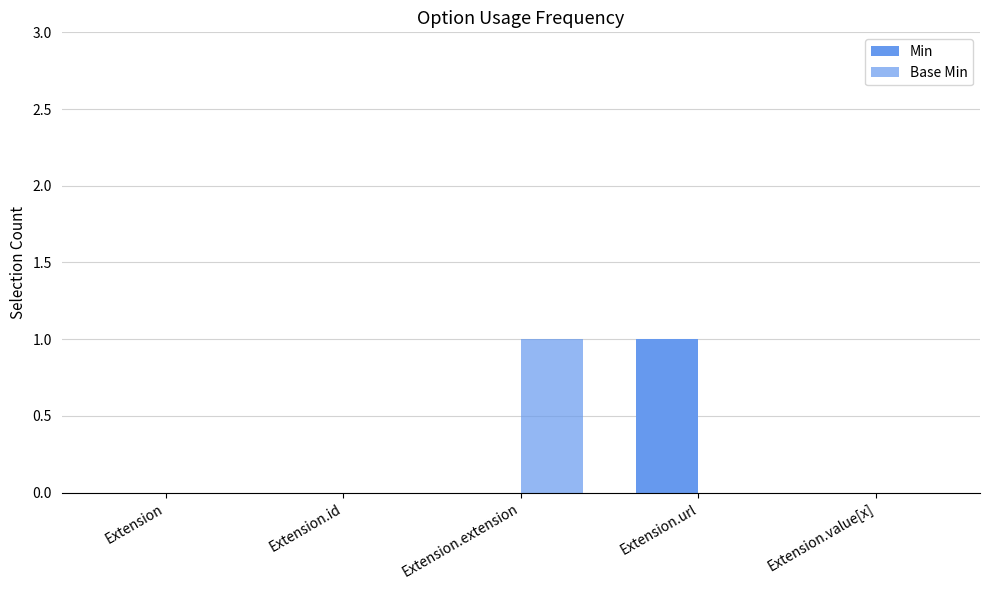

Are the bars grouped side by side (vs. stacked)?

Yes